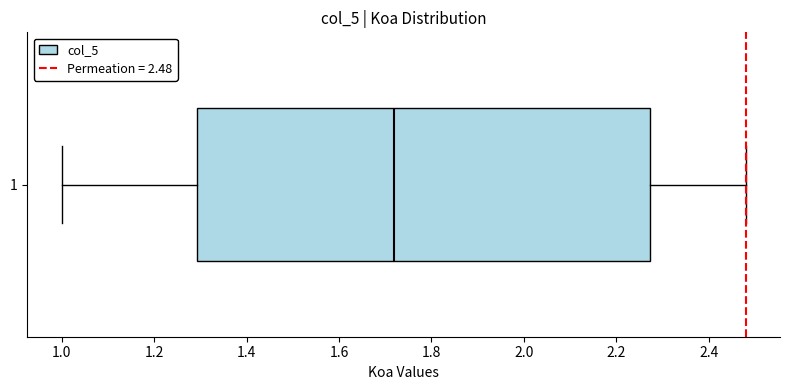

Where is the left edge of the box at y = 1 on the x-axis? The values are not printed on the chart, so give them approximately, as read against the axis.

1.30